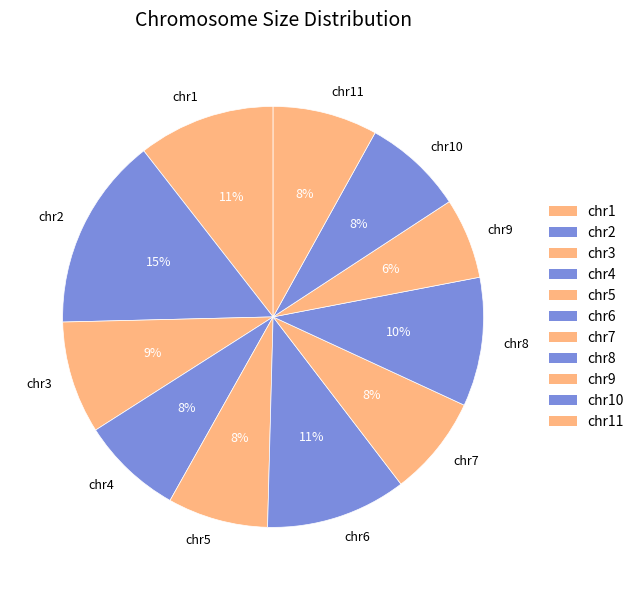

What percentage is the chr10 slice, to the nearest percent?

8%